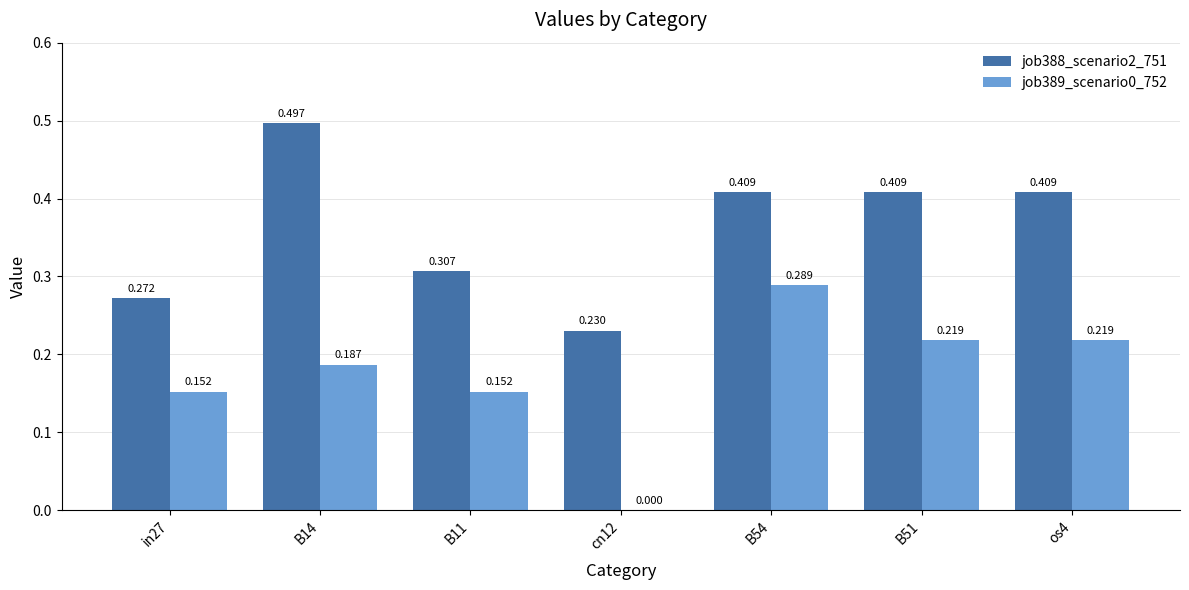

What are all the series names shown in the legend?

job388_scenario2_751, job389_scenario0_752